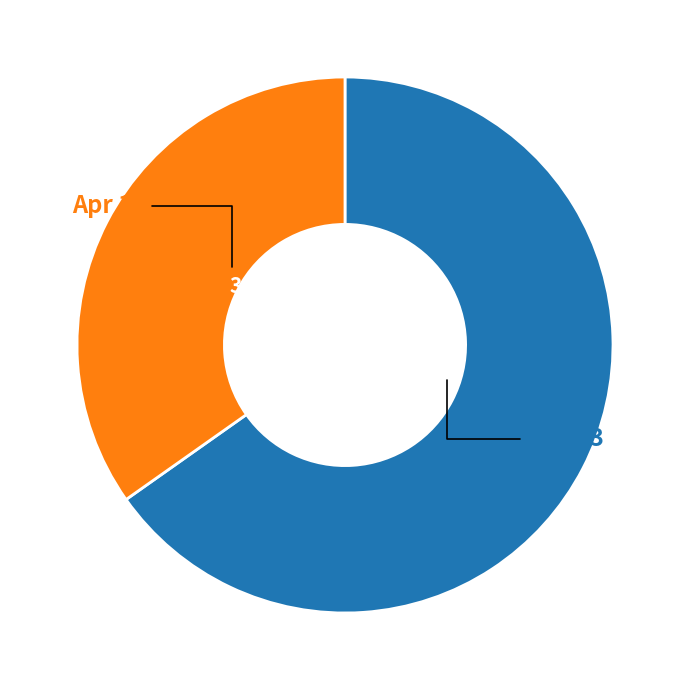

To the nearest percent, what percentage of the pie is Apr 14?

35%